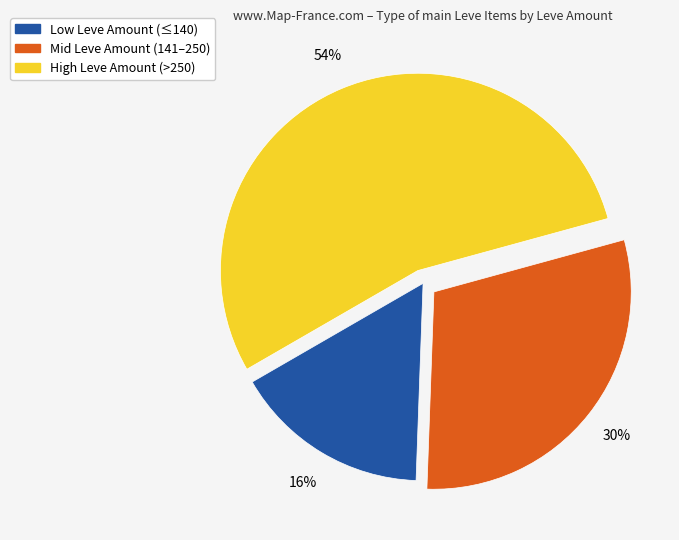

Is there any slice that represents more than half of the pie?

Yes